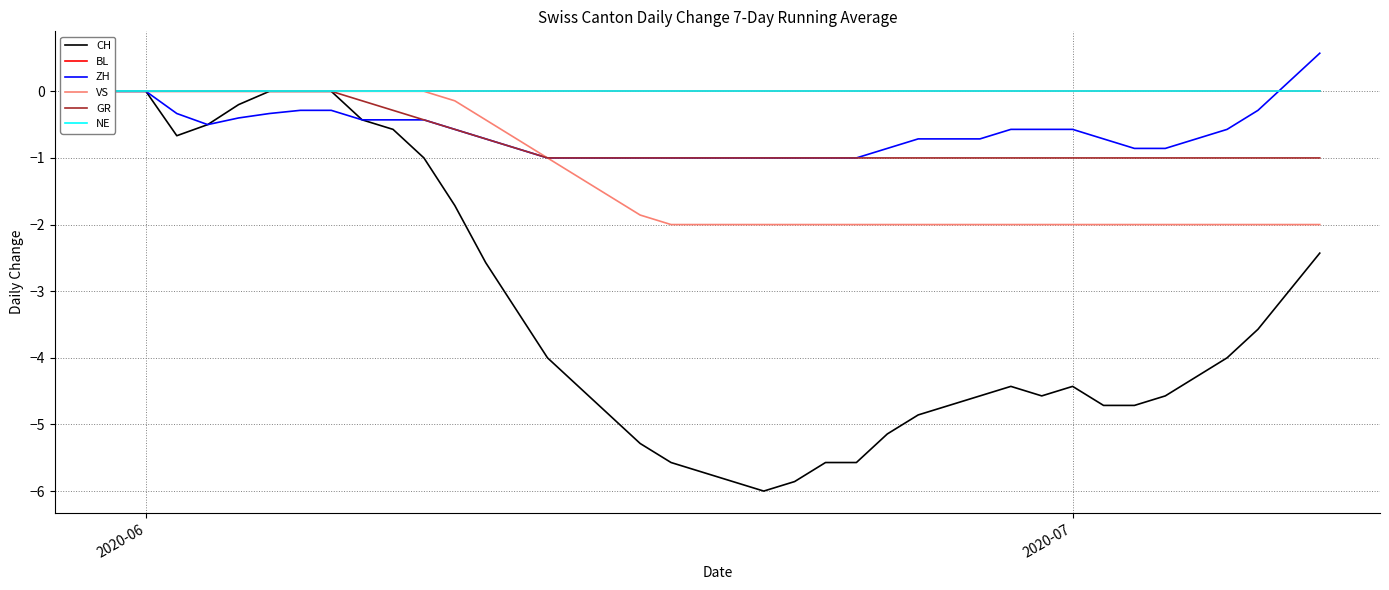

What is the difference between the maximum and minimum values in the GR series?

1.0